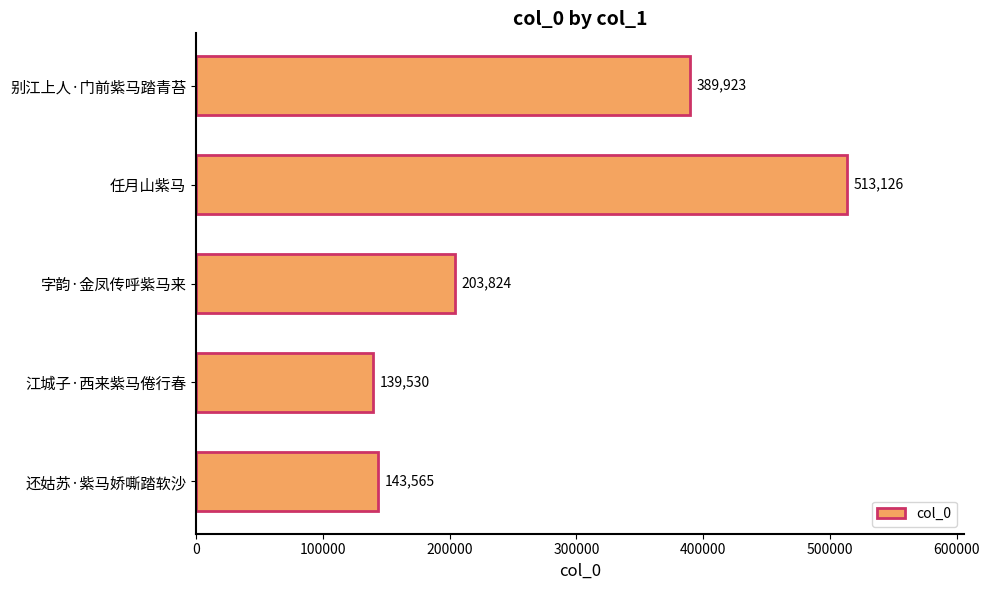

Are the bars grouped side by side (vs. stacked)?

No